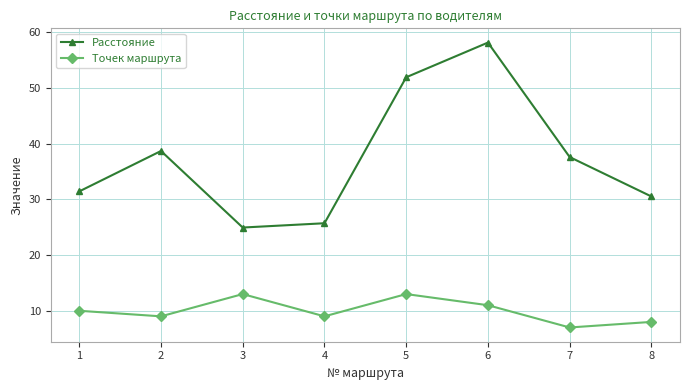

Which category has the highest value across all series?

6